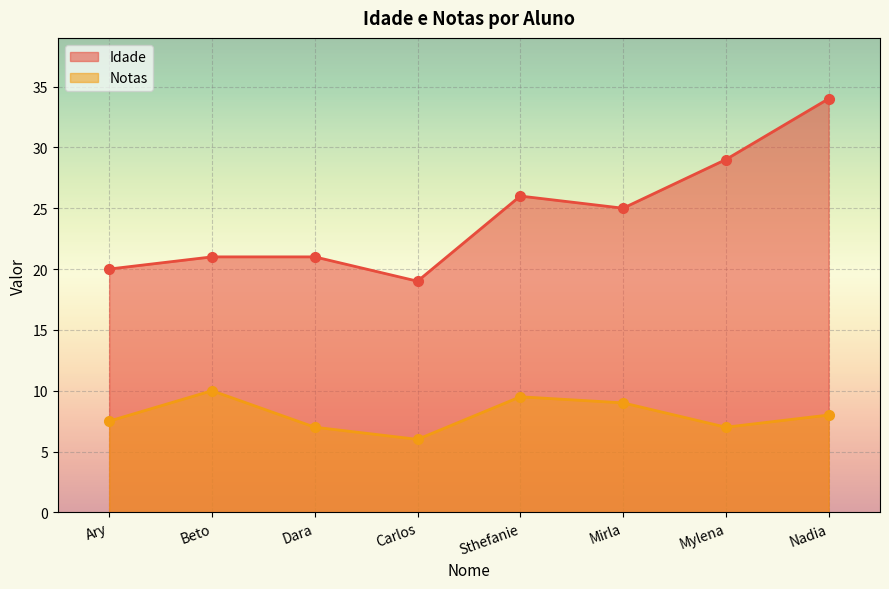

Which category has the highest value in the Notas series?

Beto